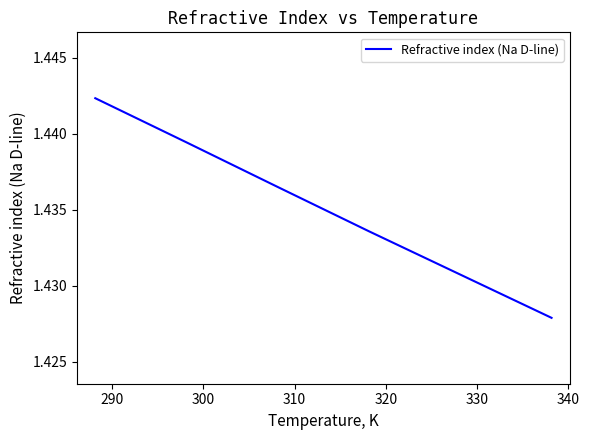

How many values are between 1 and 2?

6